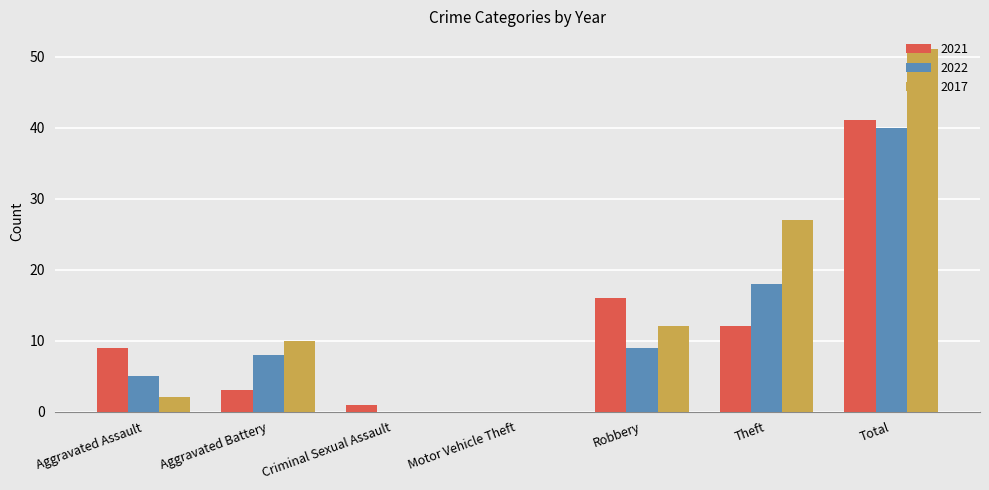

At which category does the chart reach its peak across all series?

Total